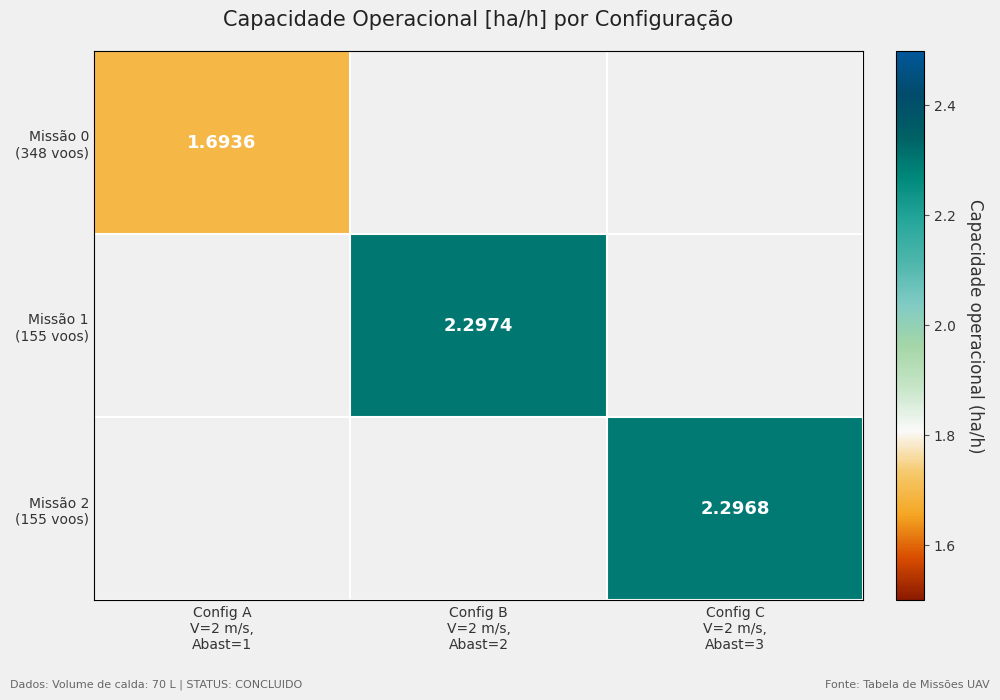

Where does the Missão 1 (155 voos) series first go above 2?

Config B V=2 m/s, Abast=2